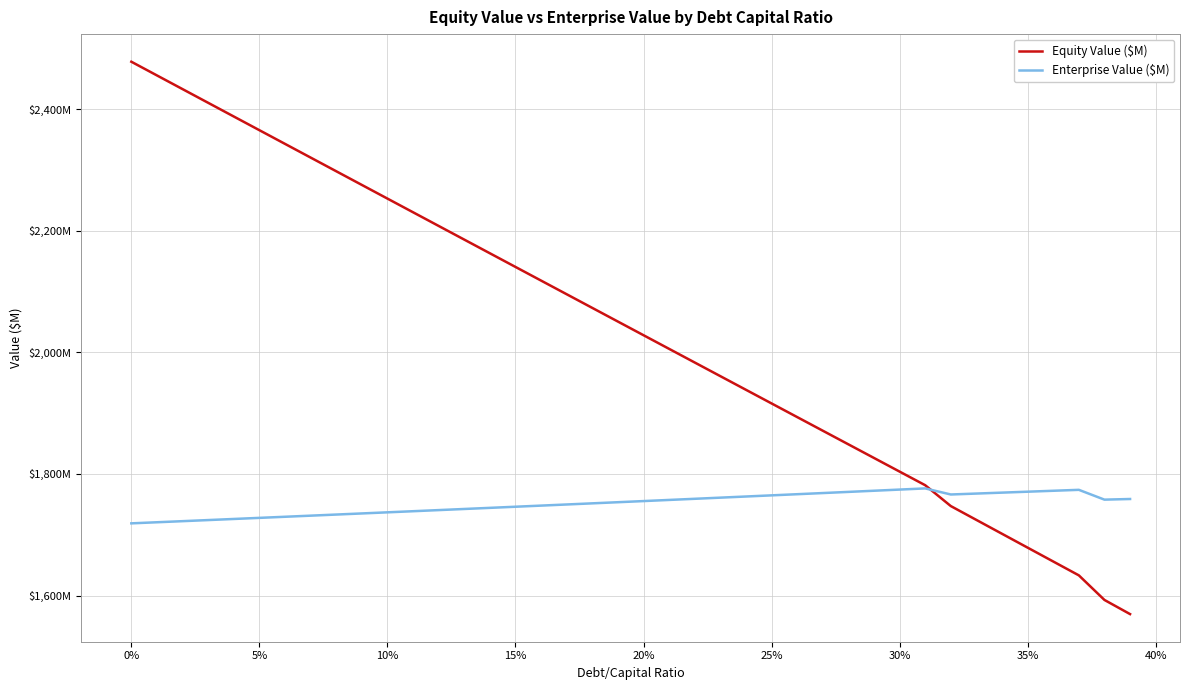

Does the chart have visible grid lines?

Yes